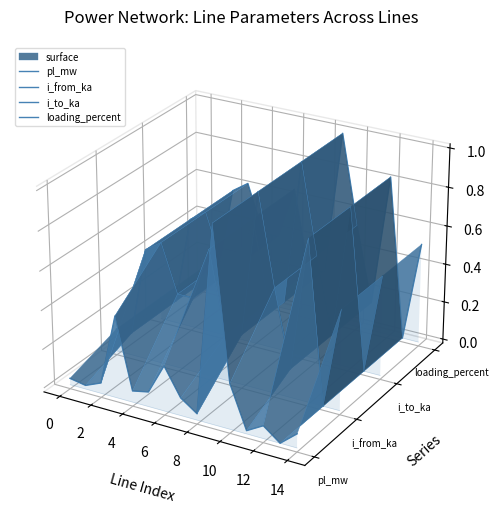

True or false: loading_percent and i_to_ka intersect in this chart.

False